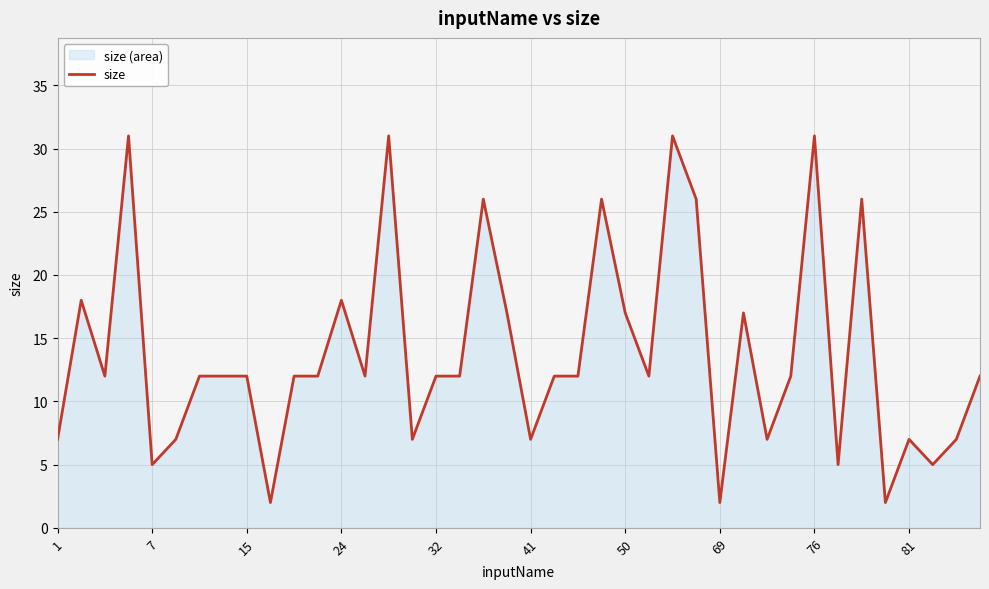

How many values exceed 12?

13